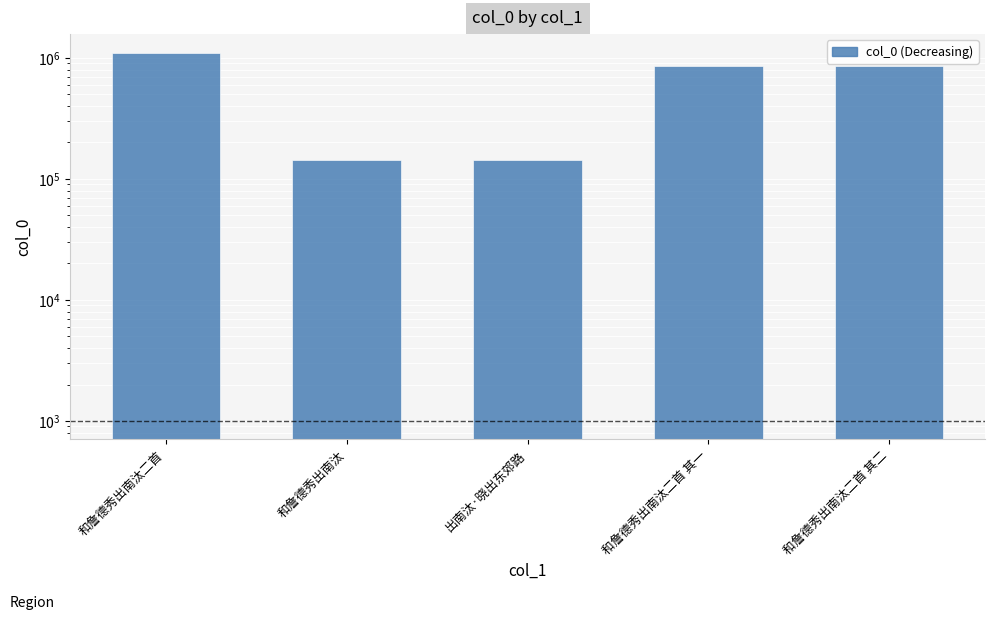

Which category has the highest value across all series?

和詹德秀出南汰二首